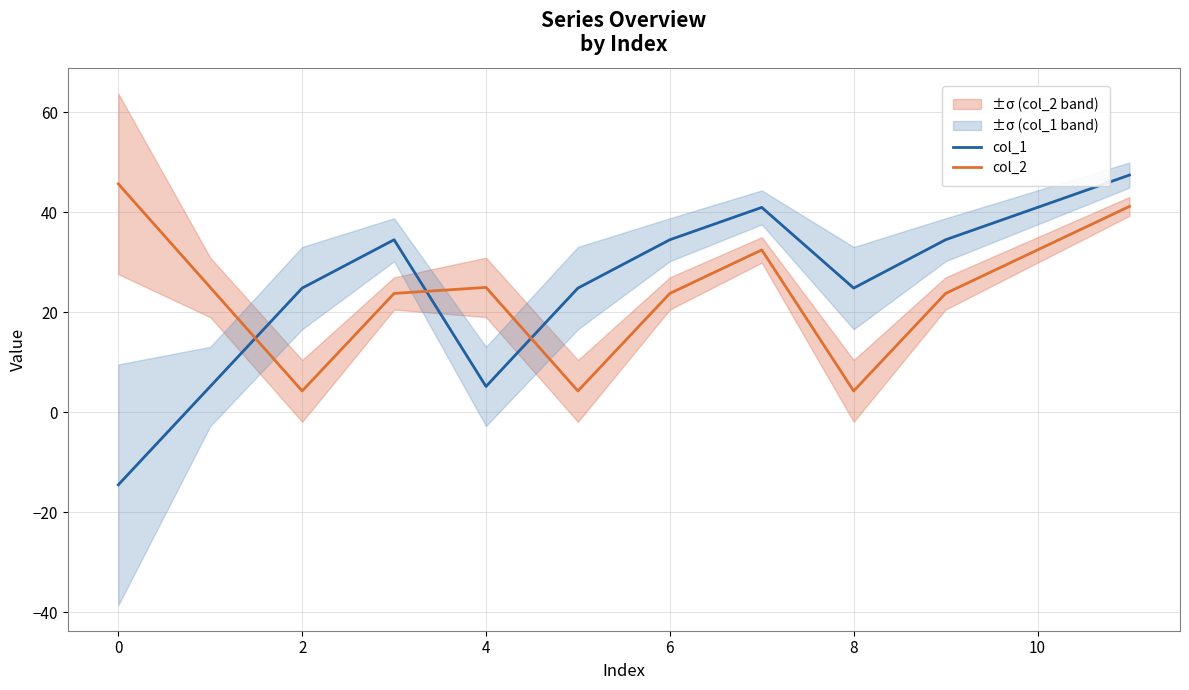

Is it true that col_1 equals 34.5 at 6?

True